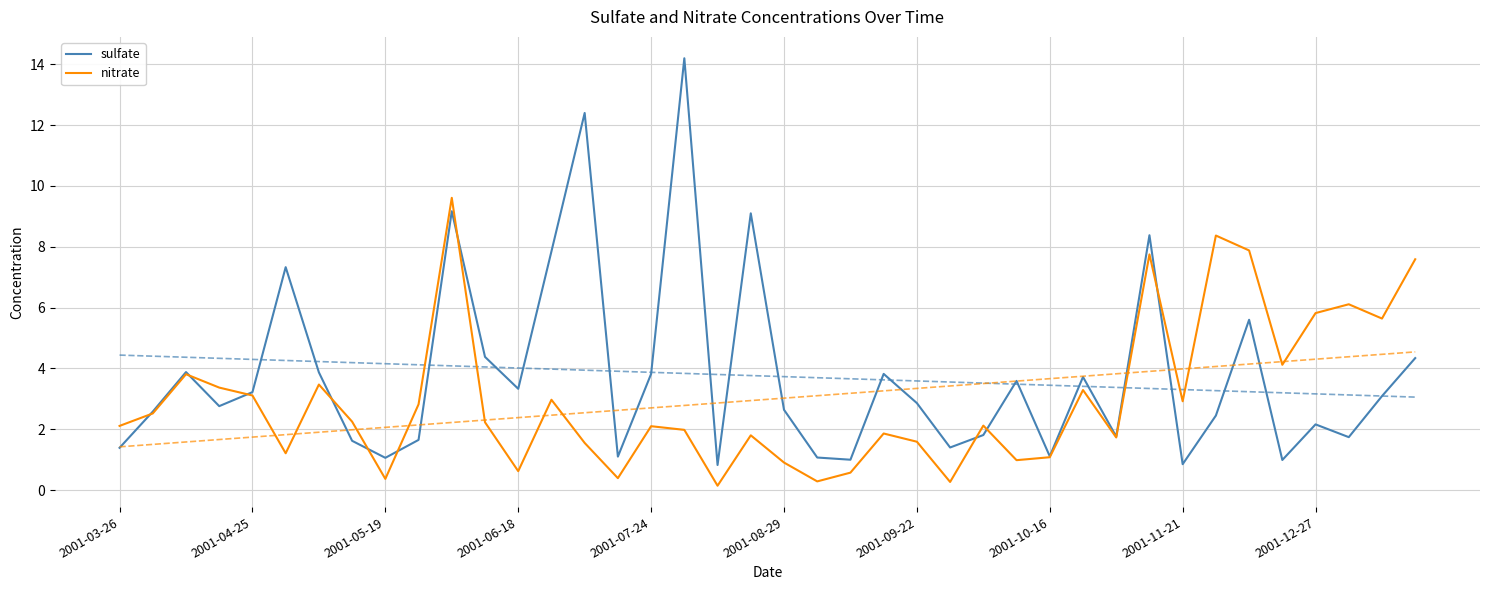

Which series ends up on top after the final intersection of sulfate and nitrate?

nitrate